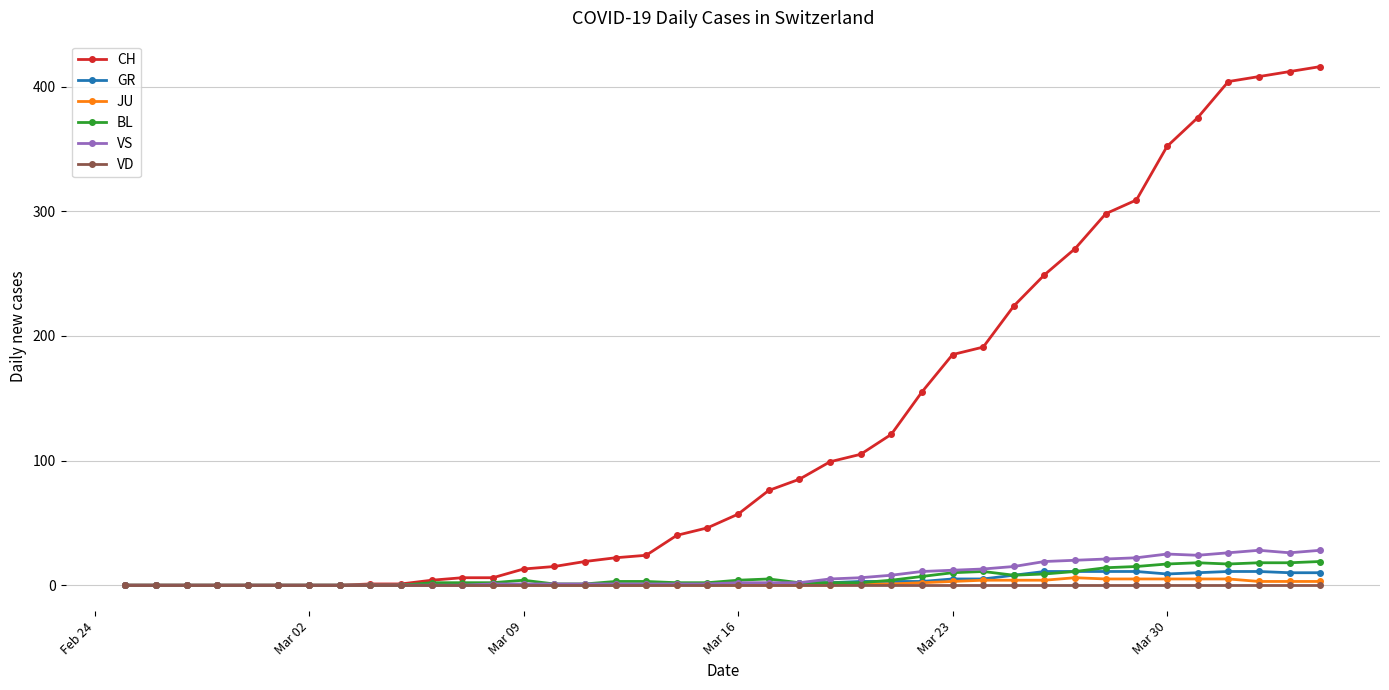

Which series has the largest range (max minus min)?

CH